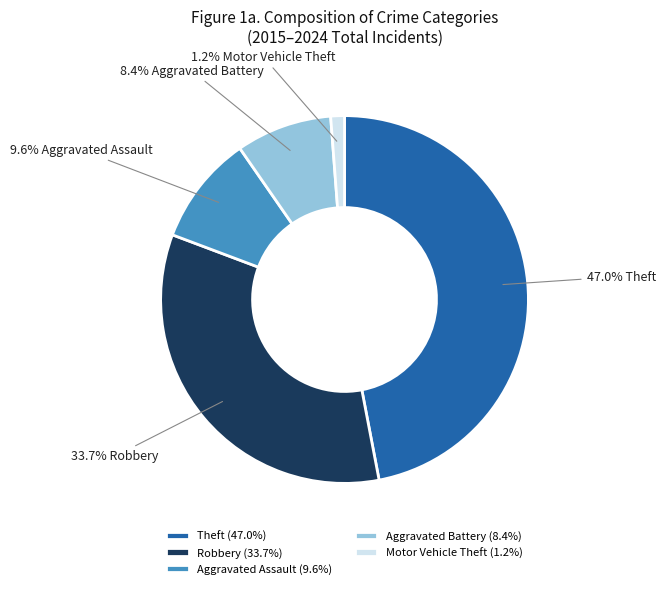

What percentage is NOT represented by Robbery (33.7%)?

66.3%